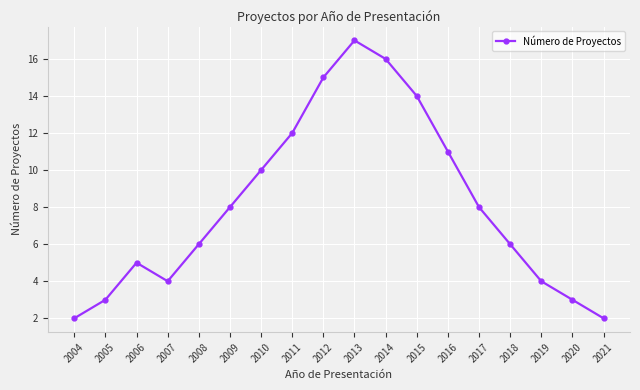

Which label corresponds to the largest value in the chart?

2013